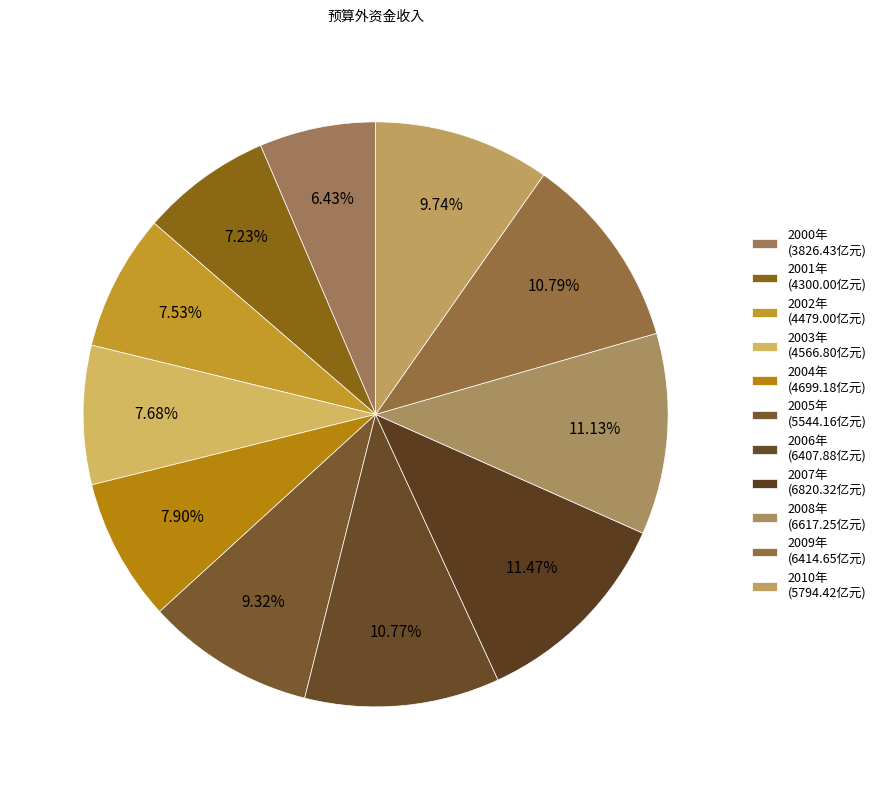

Is it true that 2008年 is 11% of the pie?

True